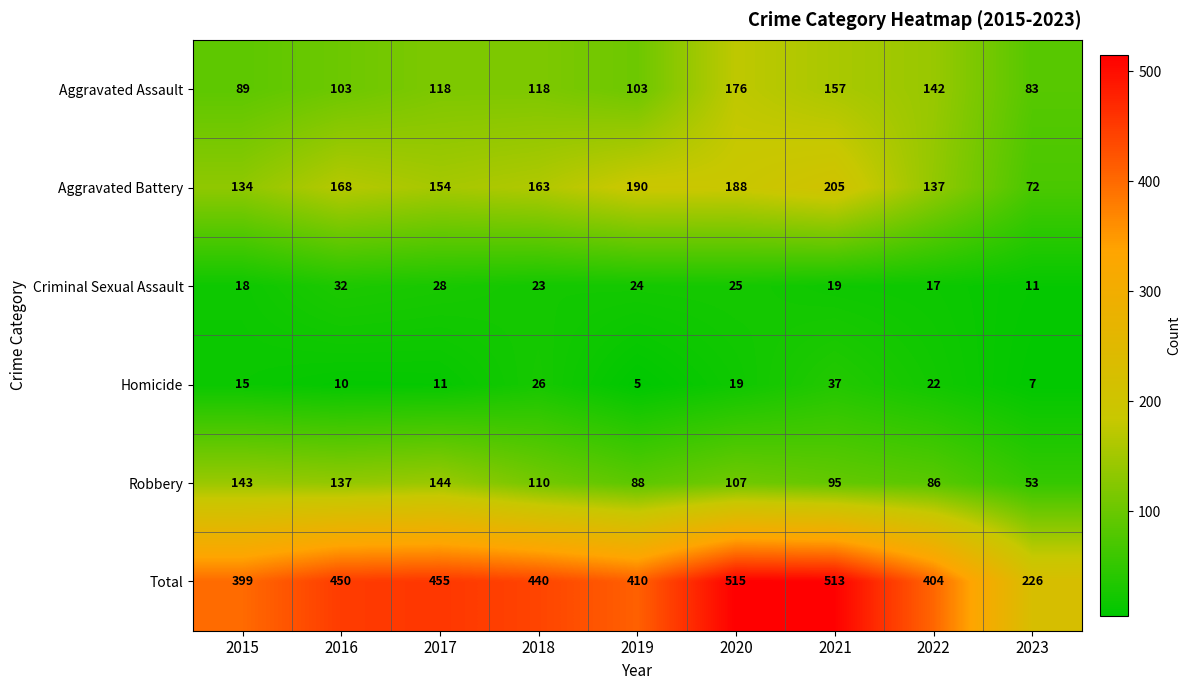

What is the average value of the Homicide series?

17